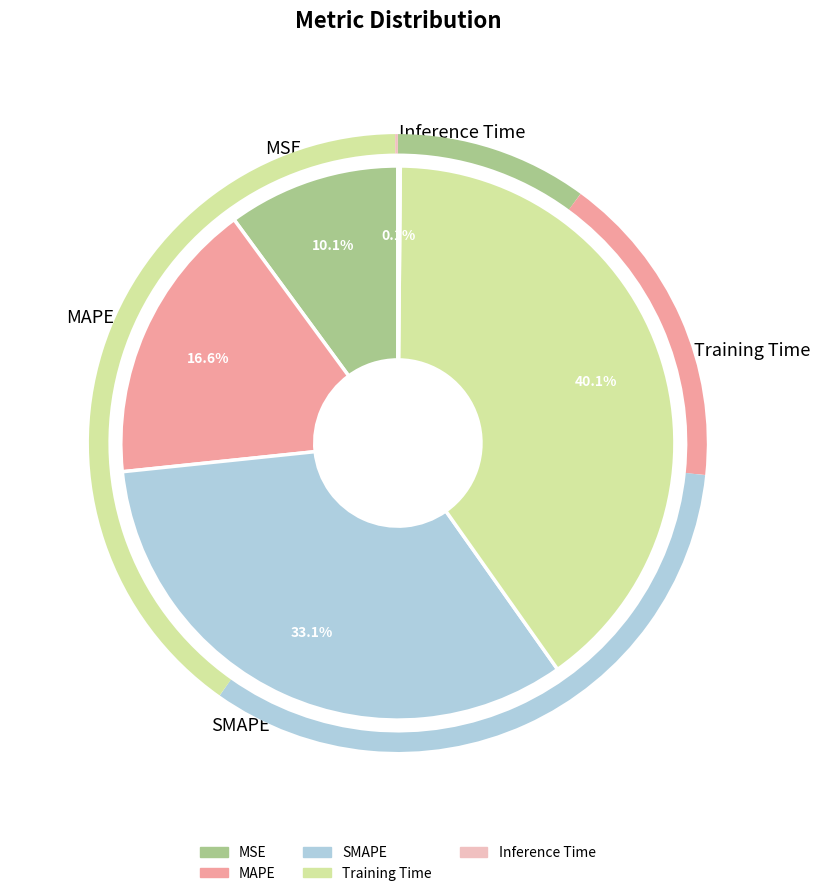

How much of the chart is everything except Training Time?

59.9%